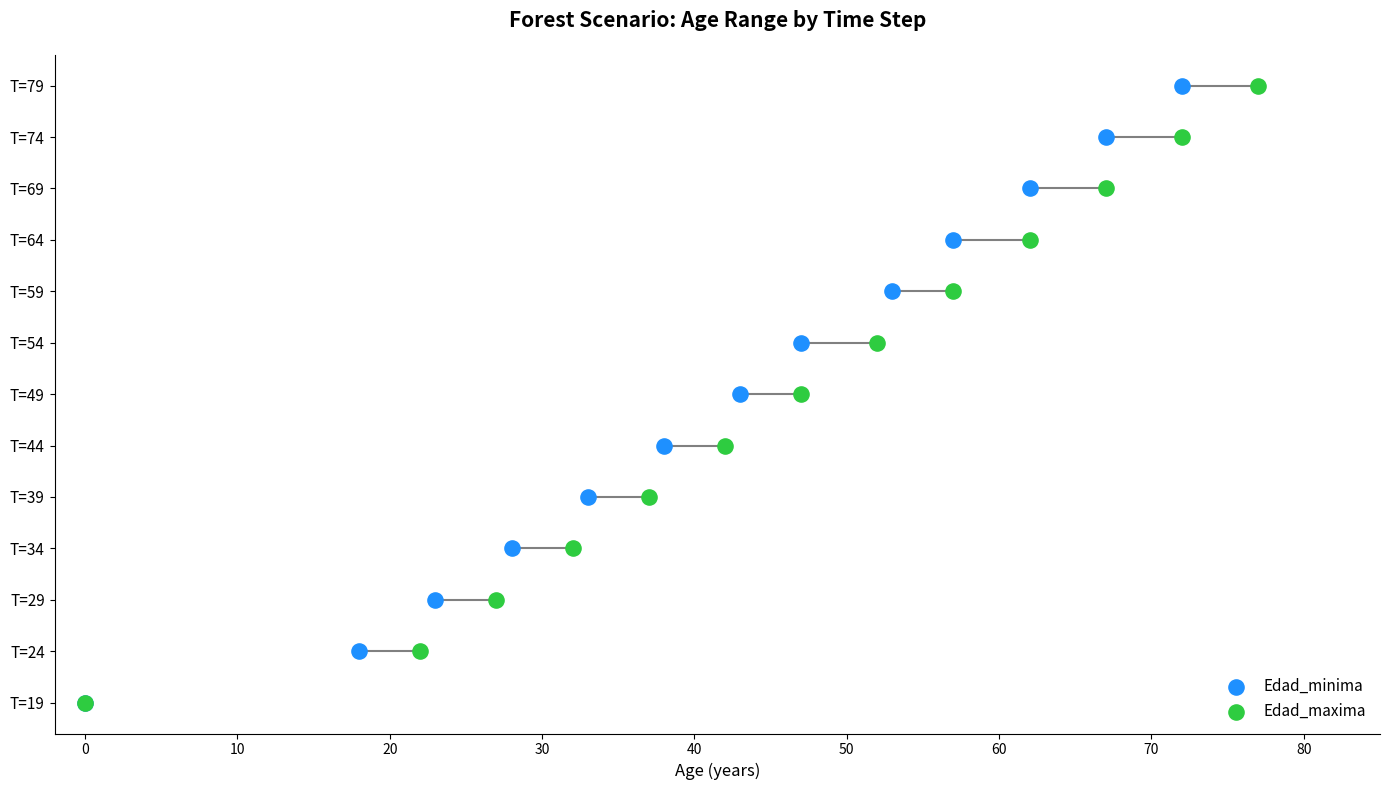

What are all the series names shown in the legend?

Edad_minima, Edad_maxima